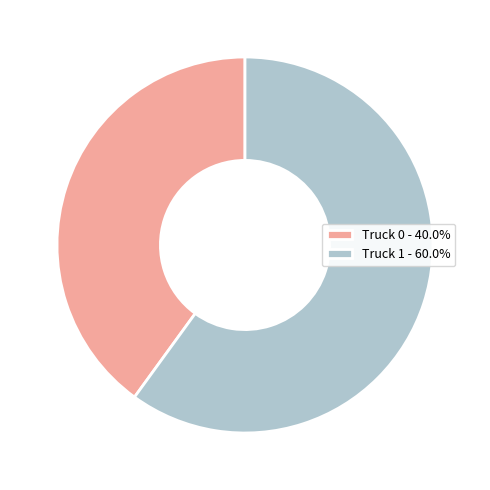

Rank the categories by value from lowest to highest.

Truck 0, Truck 1